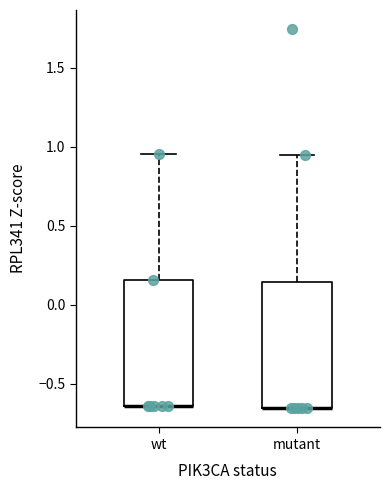

Reading left to right, transcribe this box plot: for each box, give where its median line is, the range the box spans, and where its two whiskers end, as read against the y-axis. The values are not printed on the chart, so give them approximately, as read against the axis.

wt: median -0.65 (drawn on the box's lower edge), box -0.65 to 0.15, whiskers -0.65 to 0.95
mutant: median -0.65 (drawn on the box's lower edge), box -0.65 to 0.15, whiskers -0.65 to 0.95